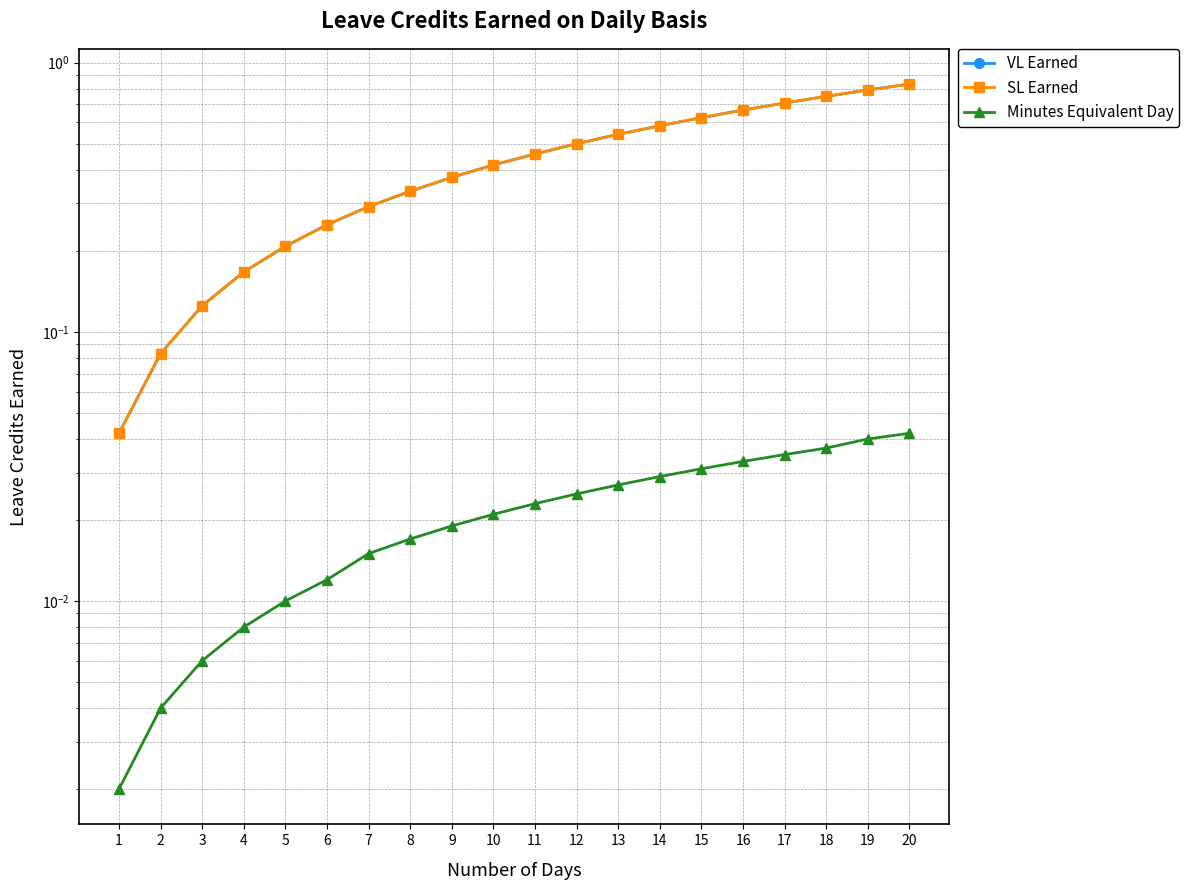

Reading left to right, list all the values displayed in this chart.

VL Earned: 1=0.0	2=0.1	3=0.1	4=0.2	5=0.2	6=0.2	7=0.3	8=0.3	9=0.4	10=0.4	11=0.5	12=0.5	13=0.5	14=0.6	15=0.6	16=0.7	17=0.7	18=0.8	19=0.8	20=0.8
SL Earned: 1=0.0	2=0.1	3=0.1	4=0.2	5=0.2	6=0.2	7=0.3	8=0.3	9=0.4	10=0.4	11=0.5	12=0.5	13=0.5	14=0.6	15=0.6	16=0.7	17=0.7	18=0.8	19=0.8	20=0.8
Minutes Equivalent Day: 1=0.0	2=0.0	3=0.0	4=0.0	5=0.0	6=0.0	7=0.0	8=0.0	9=0.0	10=0.0	11=0.0	12=0.0	13=0.0	14=0.0	15=0.0	16=0.0	17=0.0	18=0.0	19=0.0	20=0.0